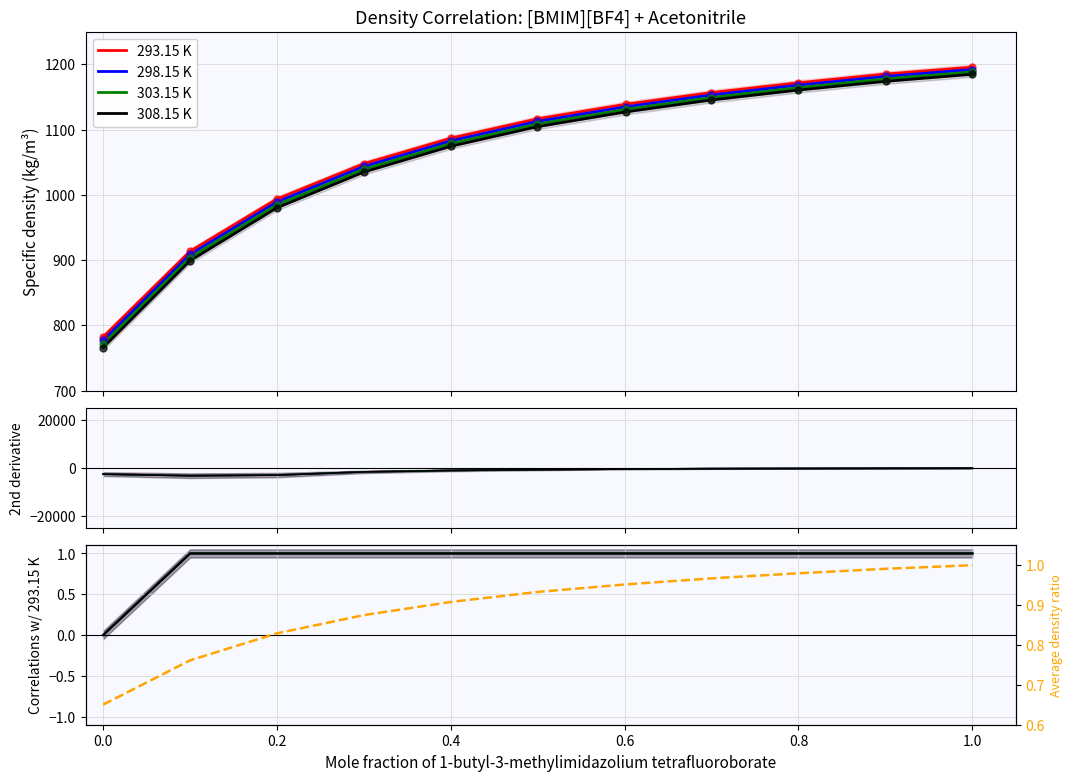

The value of 298.15 K at 9 is 1.8. True or false?

False